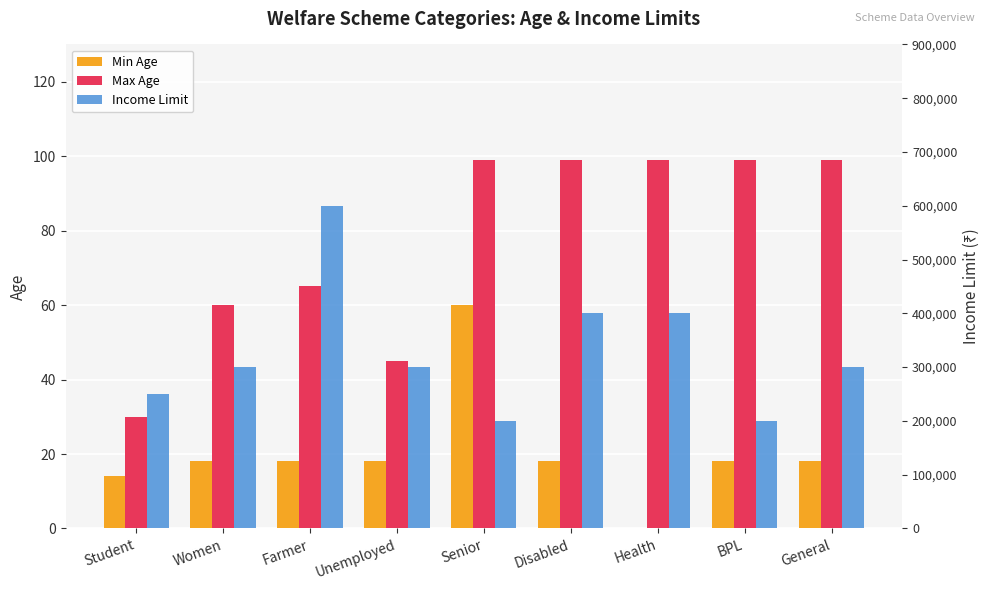

At how many categories does at least one series exceed 47493?

9